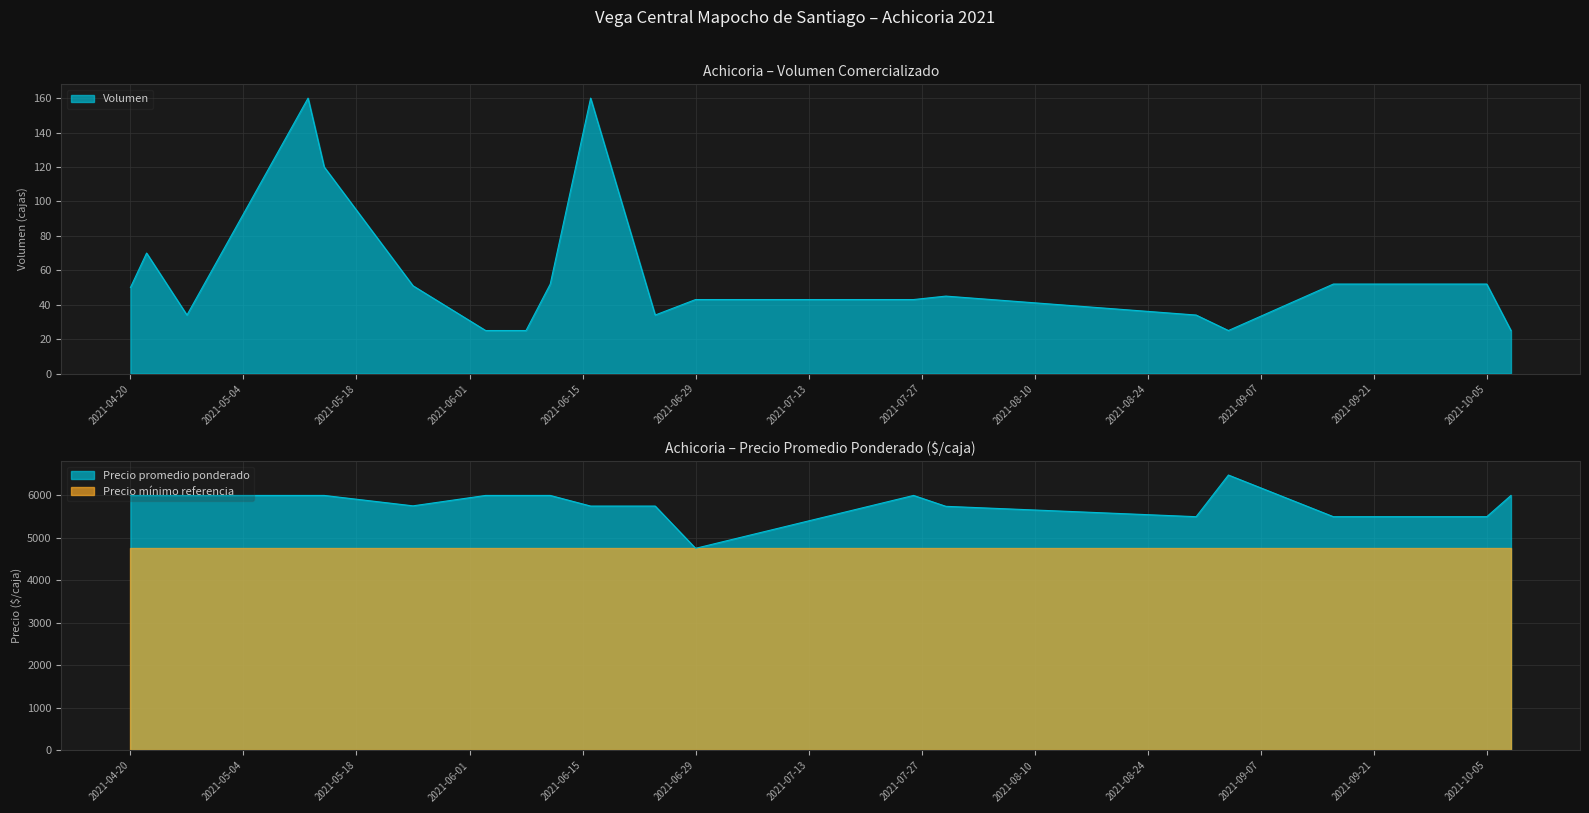

What is the label of the 2nd point from the left?

2021-04-22